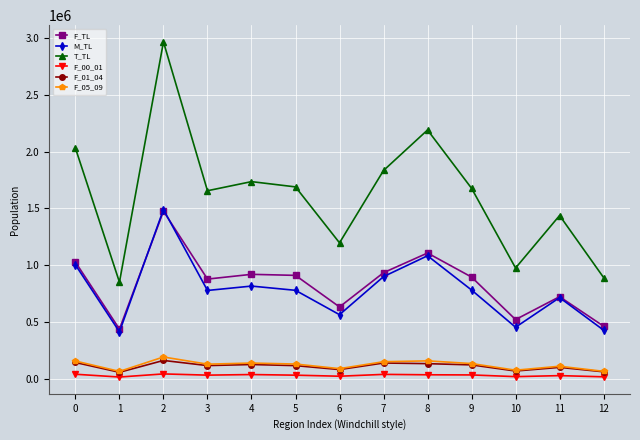

In T_TL, how many points are lower than both neighbors (excluding endpoints)?

4